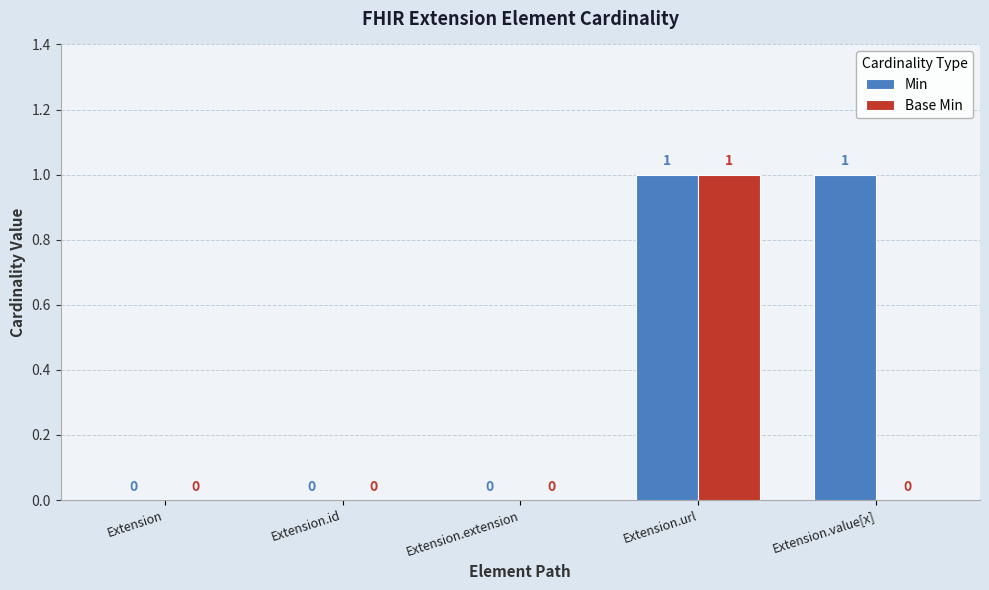

How many groups of bars are there?

5